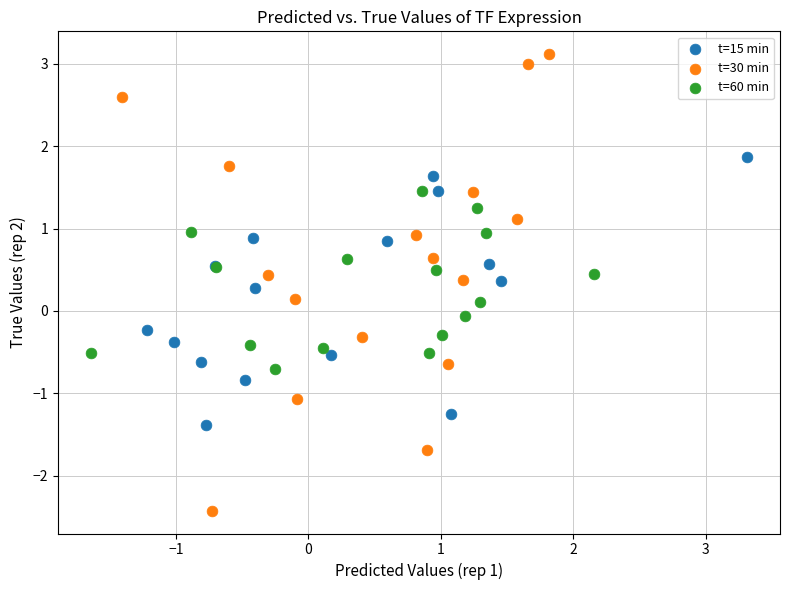

Which series has the largest Y range (max minus min)?

t=30 min